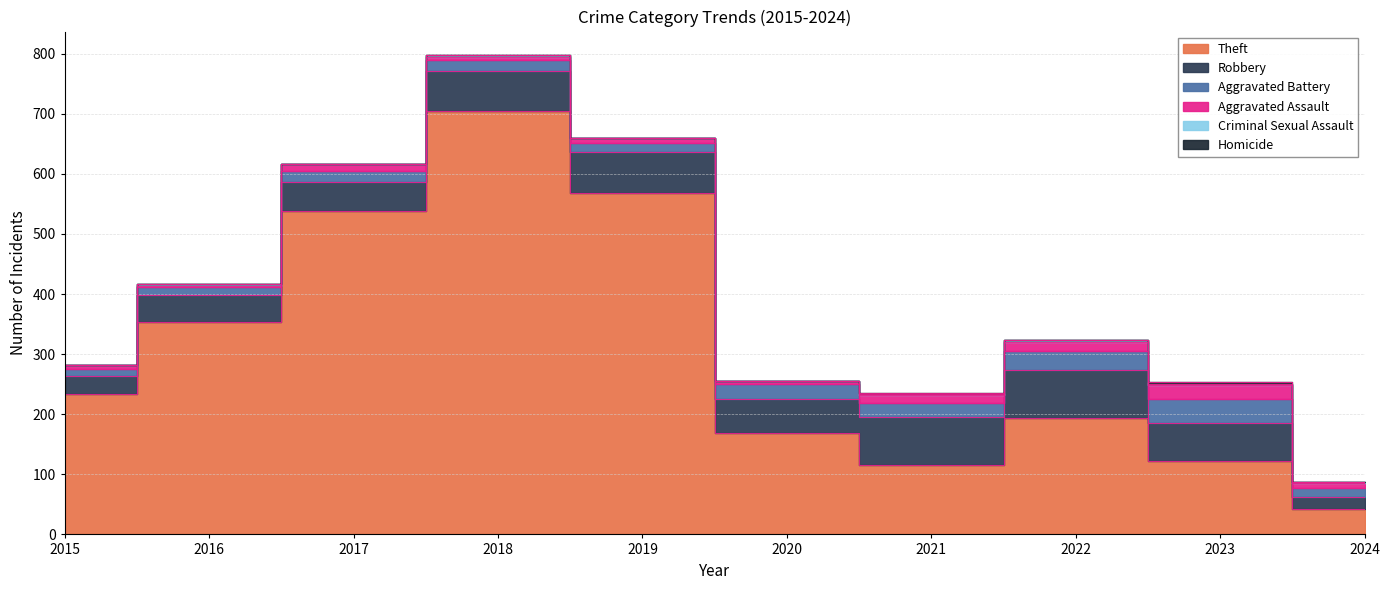

Between 2022 and 2019, which is larger?

2019